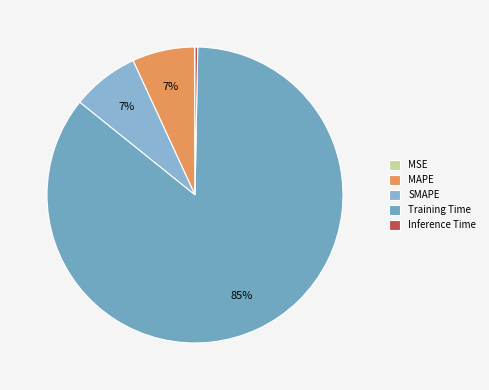

The MAPE slice represents 7% of the pie. True or false?

True